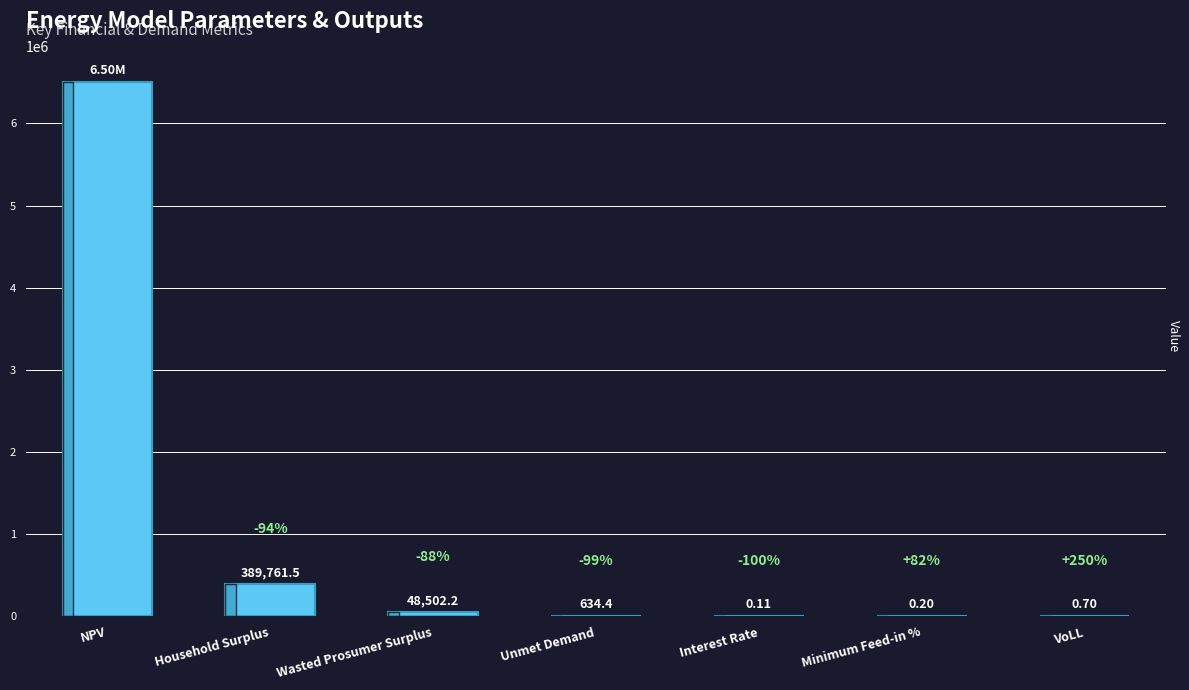

Are the bars horizontal?

No